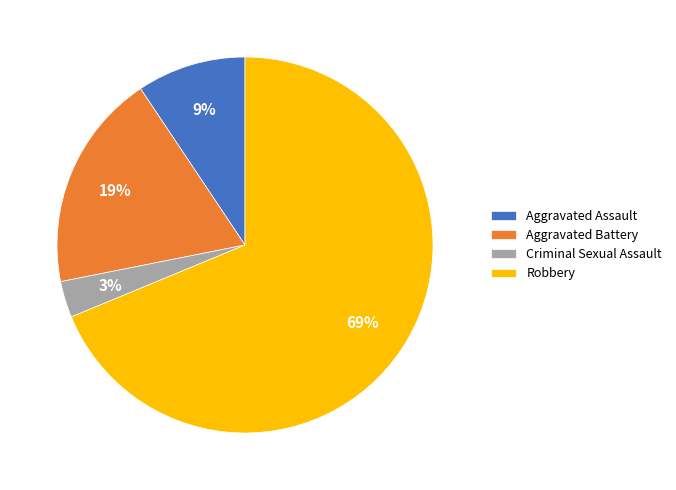

Is it true that Aggravated Battery is 30% of the pie?

False